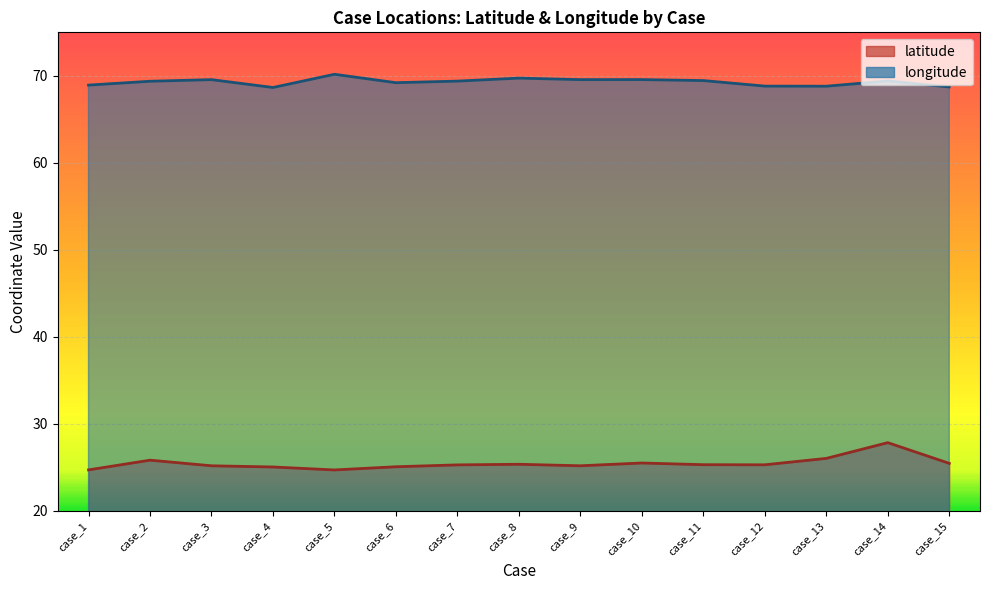

Reading left to right, list all the values displayed in this chart.

latitude: case_1=24.7	case_2=25.8	case_3=25.2	case_4=25.0	case_5=24.7	case_6=25.1	case_7=25.3	case_8=25.4	case_9=25.2	case_10=25.5	case_11=25.3	case_12=25.3	case_13=26.0	case_14=27.8	case_15=25.5
longitude: case_1=68.9	case_2=69.4	case_3=69.6	case_4=68.7	case_5=70.2	case_6=69.2	case_7=69.4	case_8=69.7	case_9=69.6	case_10=69.6	case_11=69.5	case_12=68.8	case_13=68.8	case_14=69.4	case_15=68.7